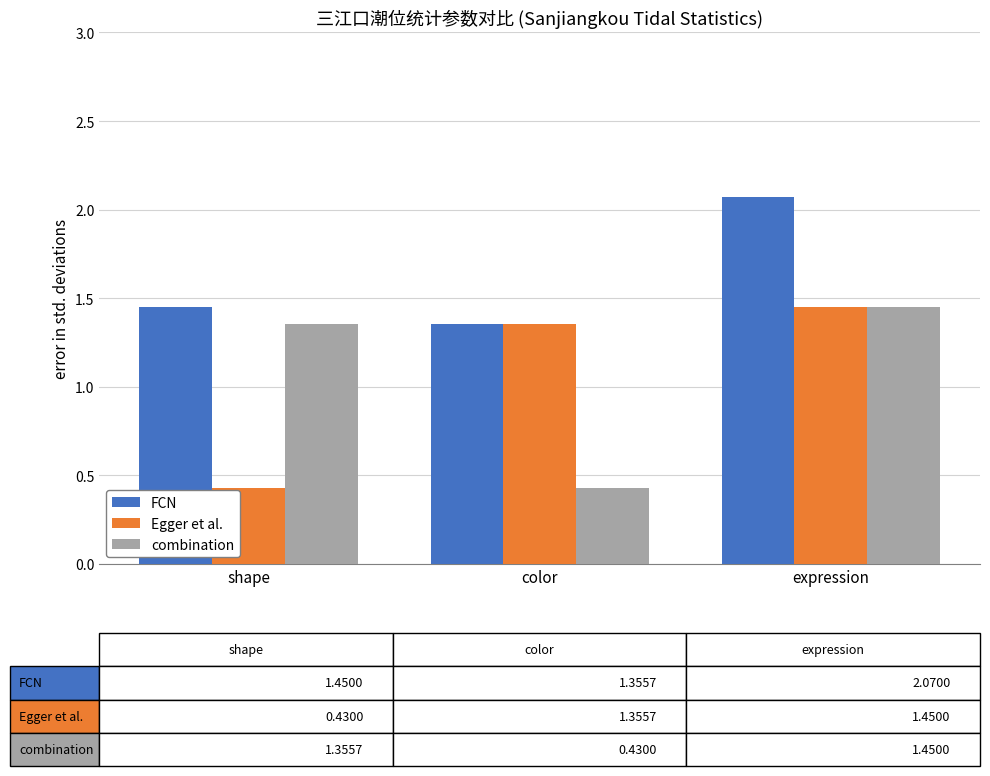

What is the average value of the Egger et al. series?

1.1